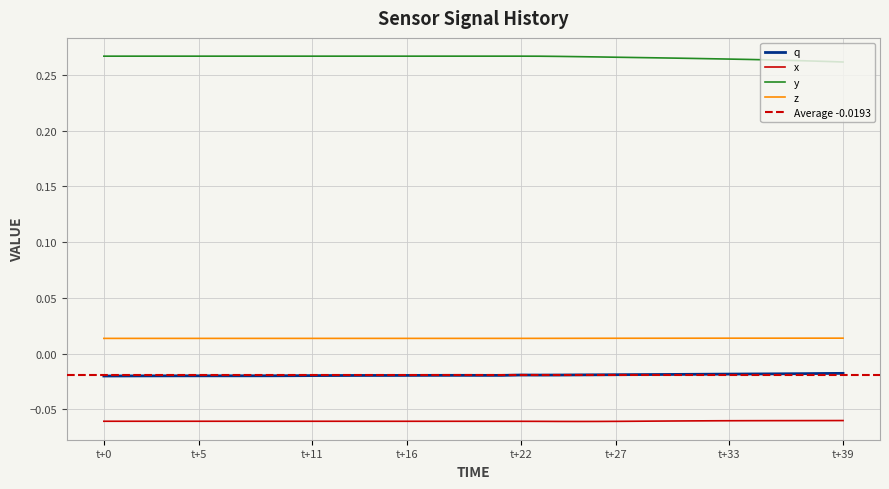

True or false: q and z intersect in this chart.

False